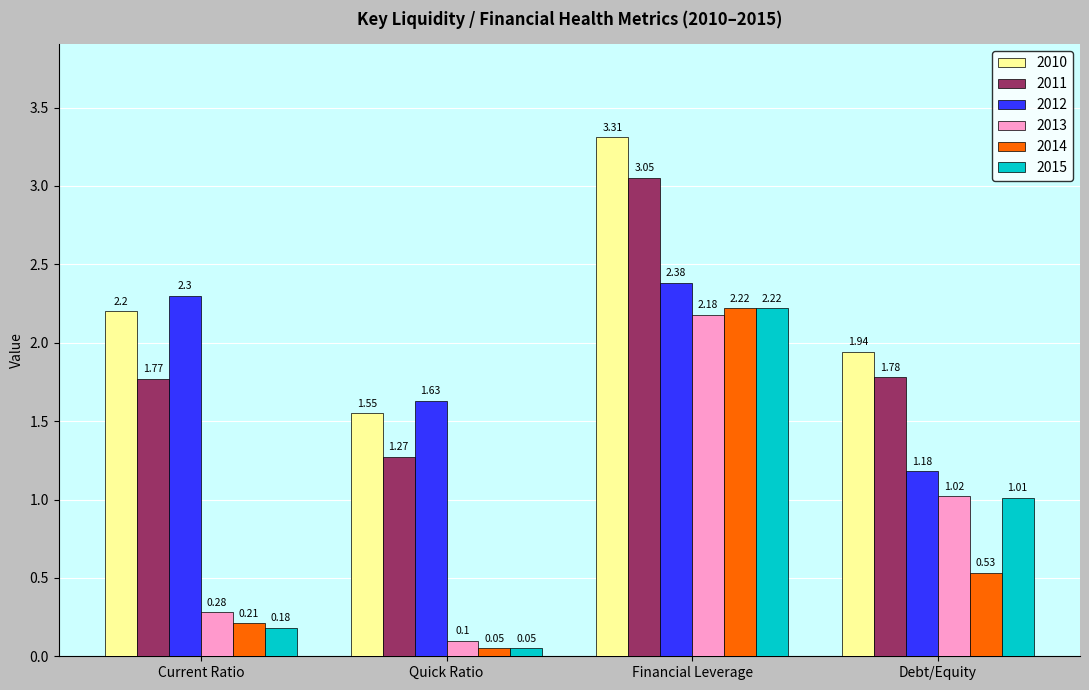

Which series changed the most between Financial Leverage and Debt/Equity?

2014